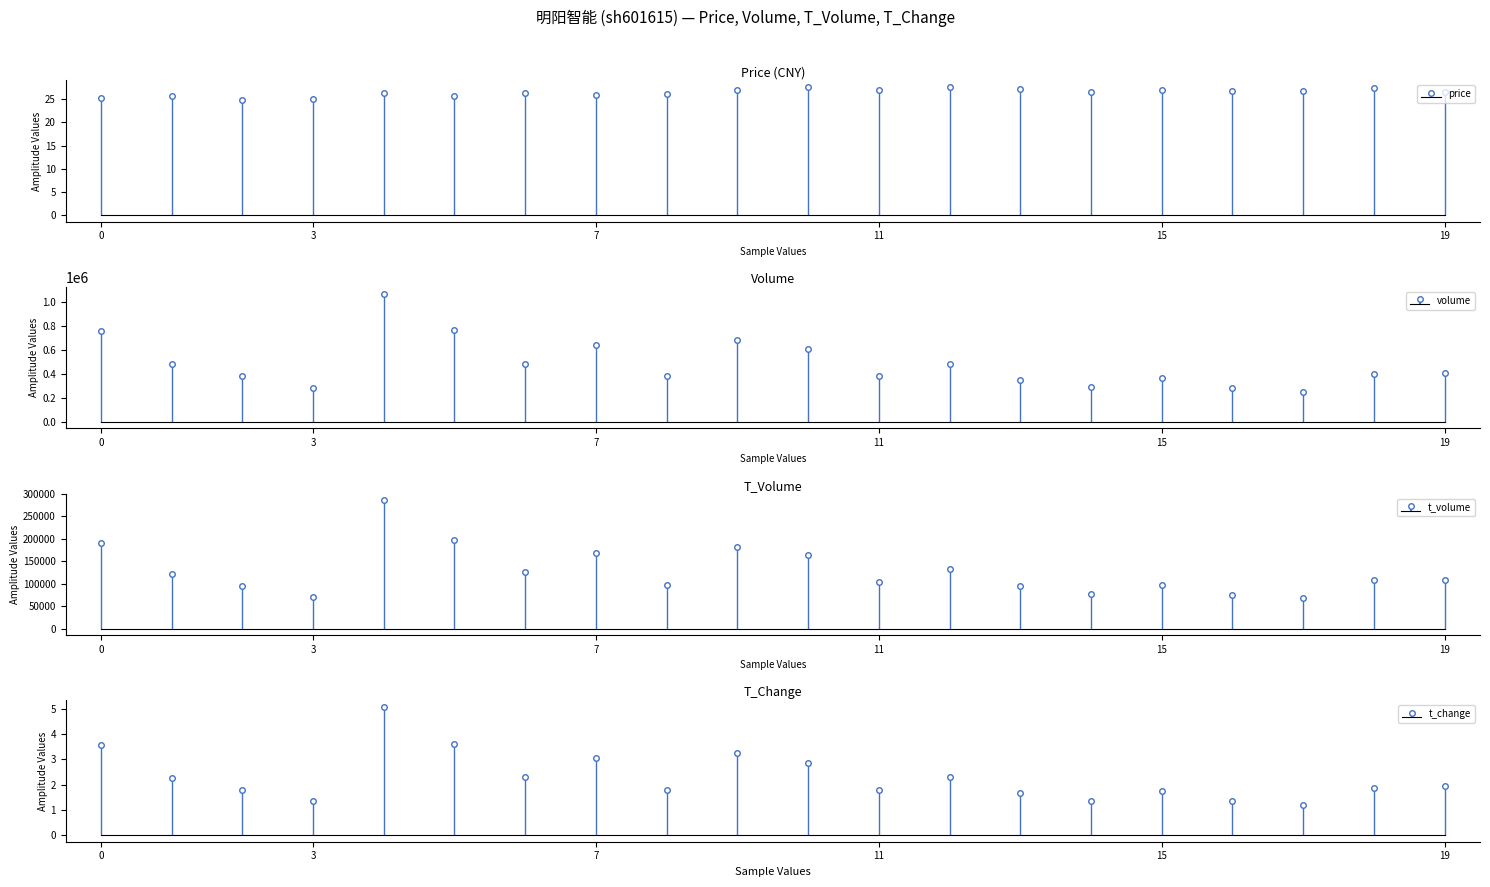

What is the difference between the maximum and minimum values in the volume series?

815507.0